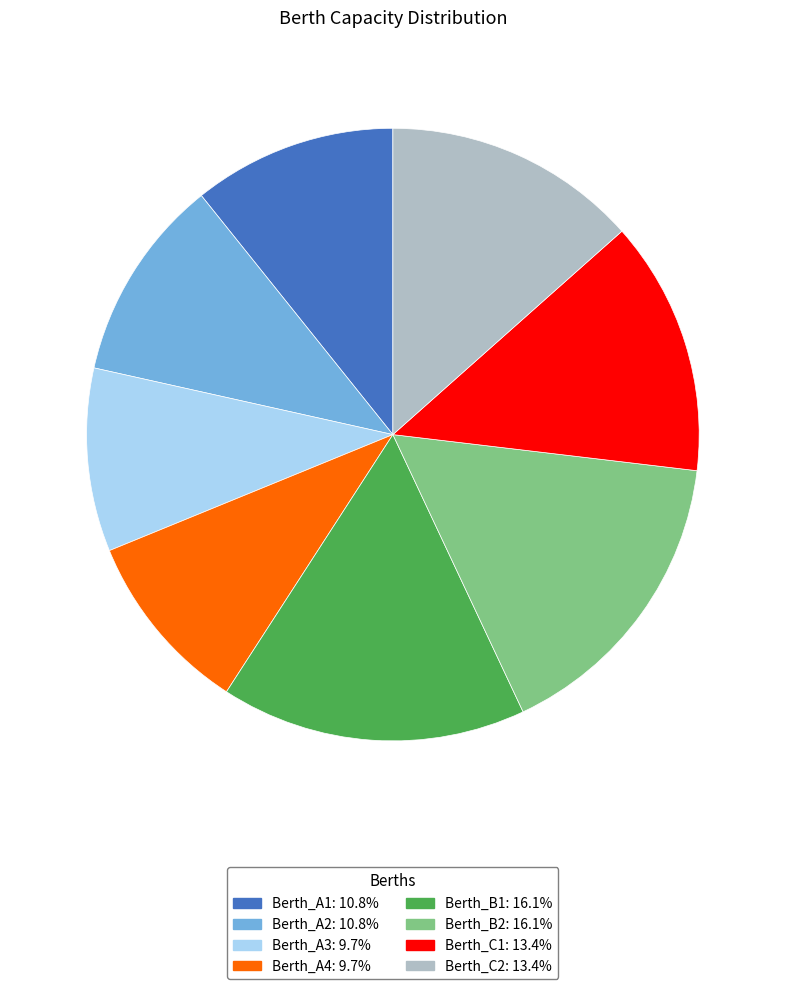

Is it true that Berth_A1 is 24% of the pie?

False